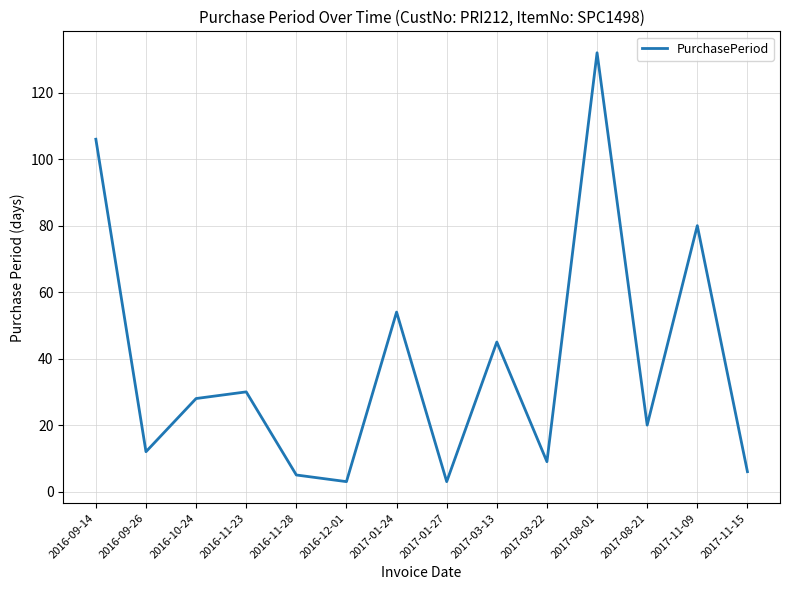

Approximately how many times larger is the value at 2017-11-15 compared to 2016-09-26?

0.5